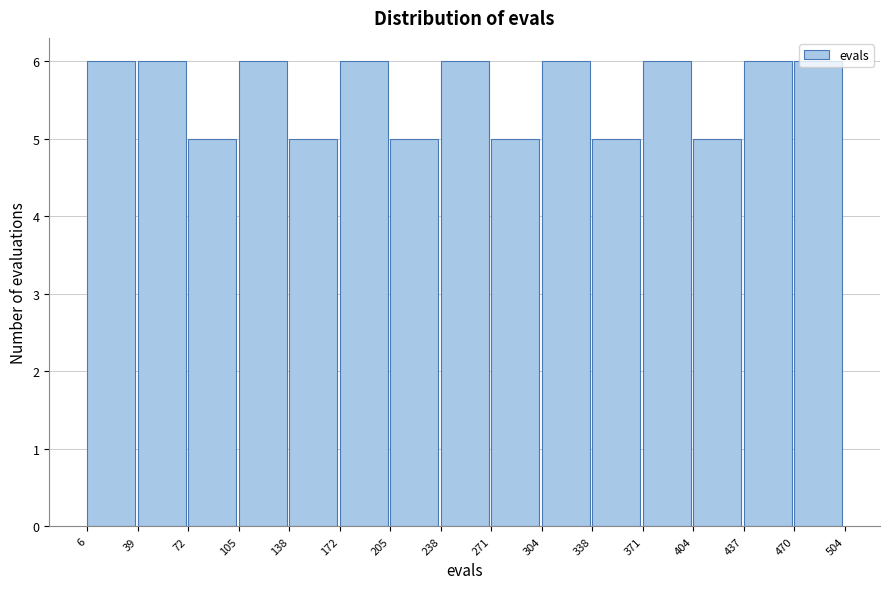

Reading left to right, transcribe this chart: for each bar, give the range it covers on the x-axis and its height. The values are not printed on the chart, so give them approximately, as read against the axis.

6 to 39: 6
39 to 72: 6
72 to 105: 5
105 to 138: 6
138 to 172: 5
172 to 205: 6
205 to 238: 5
238 to 271: 6
271 to 304: 5
304 to 338: 6
338 to 371: 5
371 to 404: 6
404 to 437: 5
437 to 470: 6
470 to 504: 6